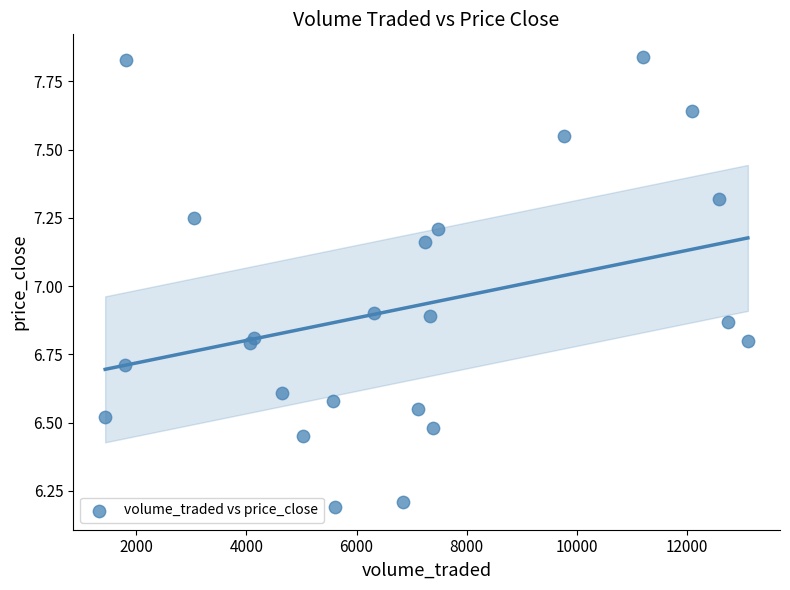

What is the range of X values (max minus min)?

11666.8